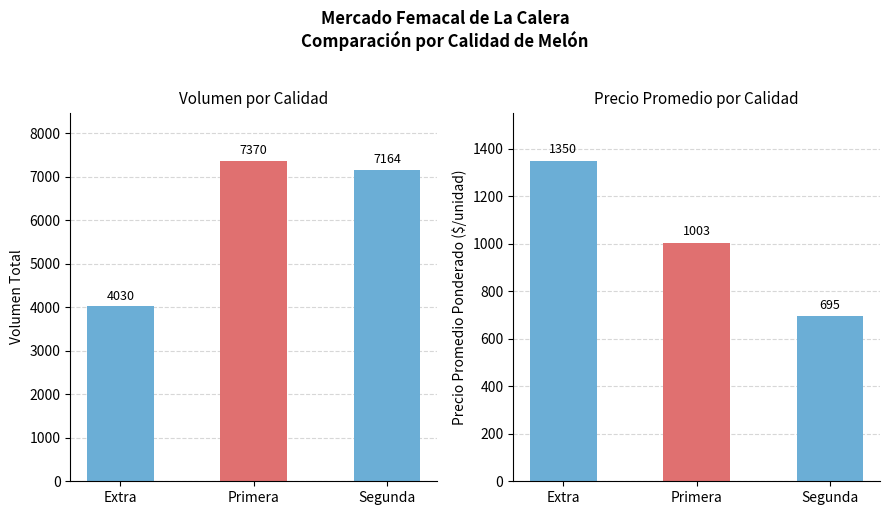

At which label does Volumen first exceed 7164?

Primera